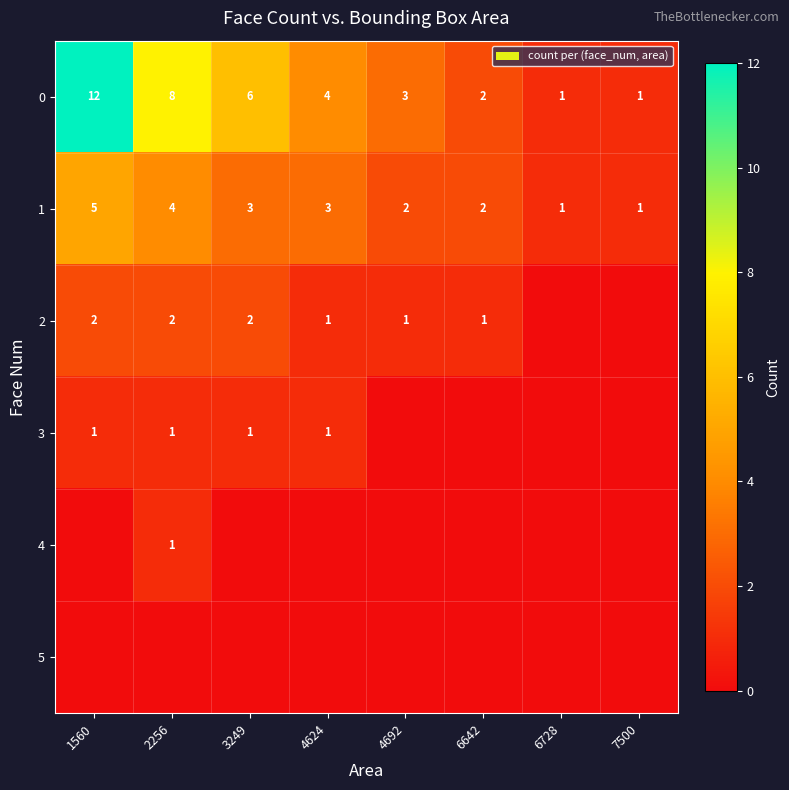

What is the total value across all series at 6642?

5